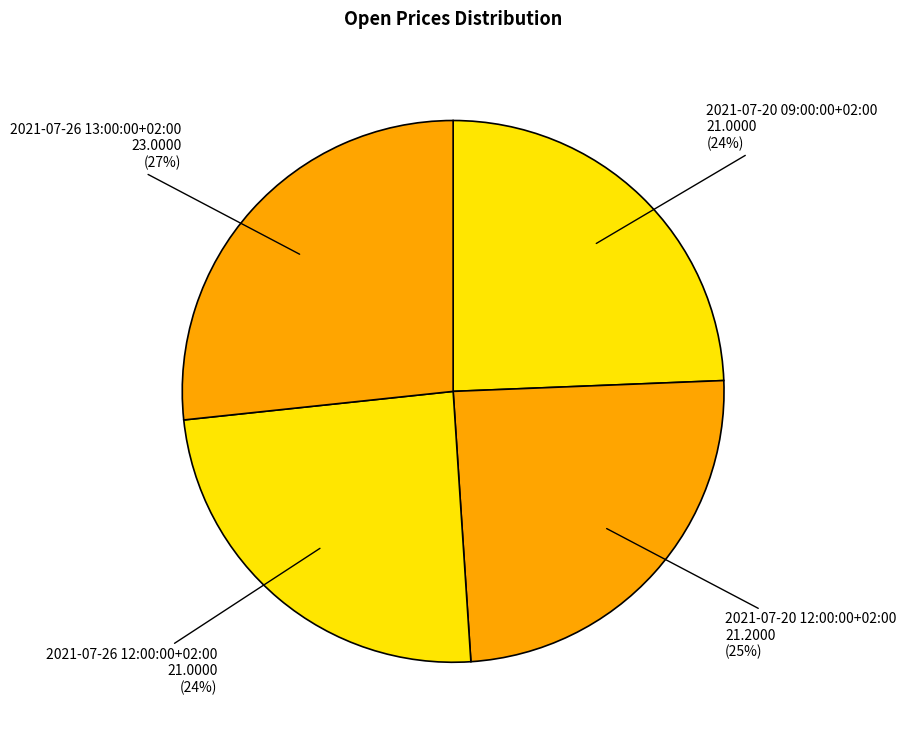

How many segments does this pie chart have?

4